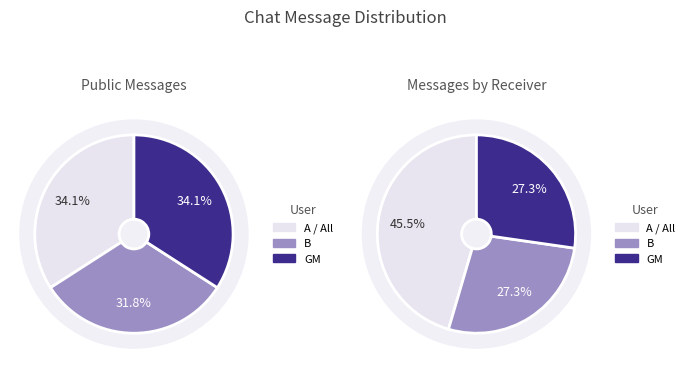

Does A represent more than half of the total?

No